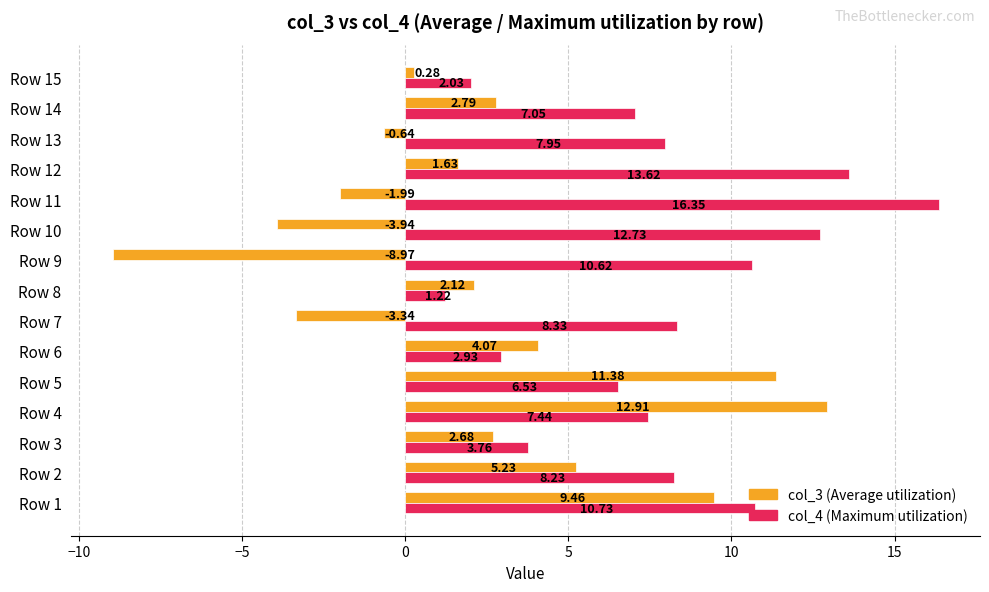

What is the difference between the highest and lowest values at Row 12?

12.0